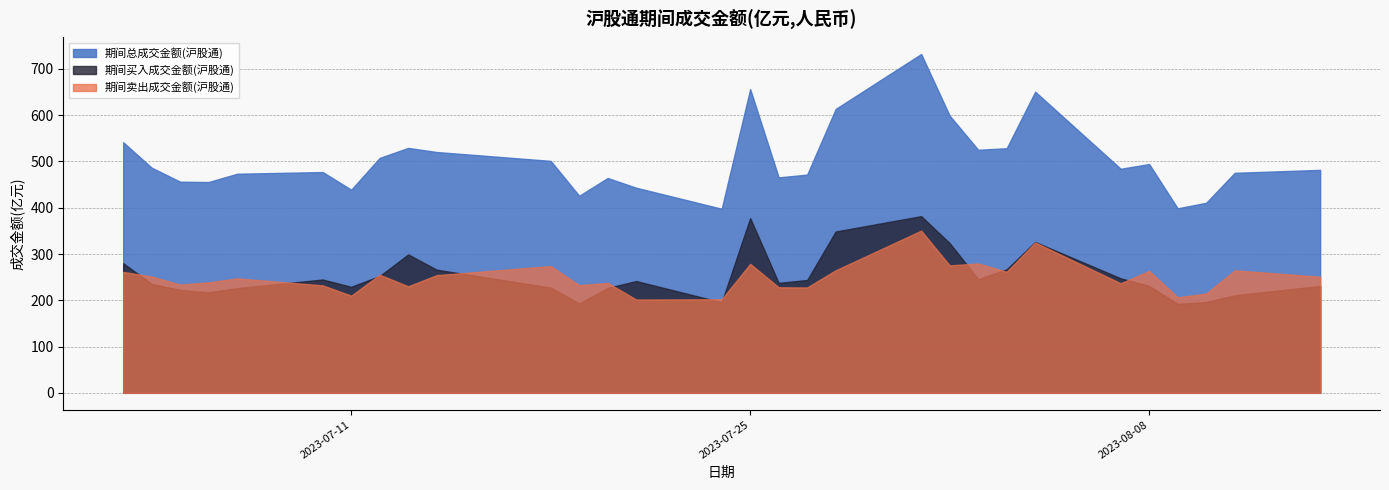

True or false: 期间总成交金额(沪股通) and 期间卖出成交金额(沪股通) intersect in this chart.

False